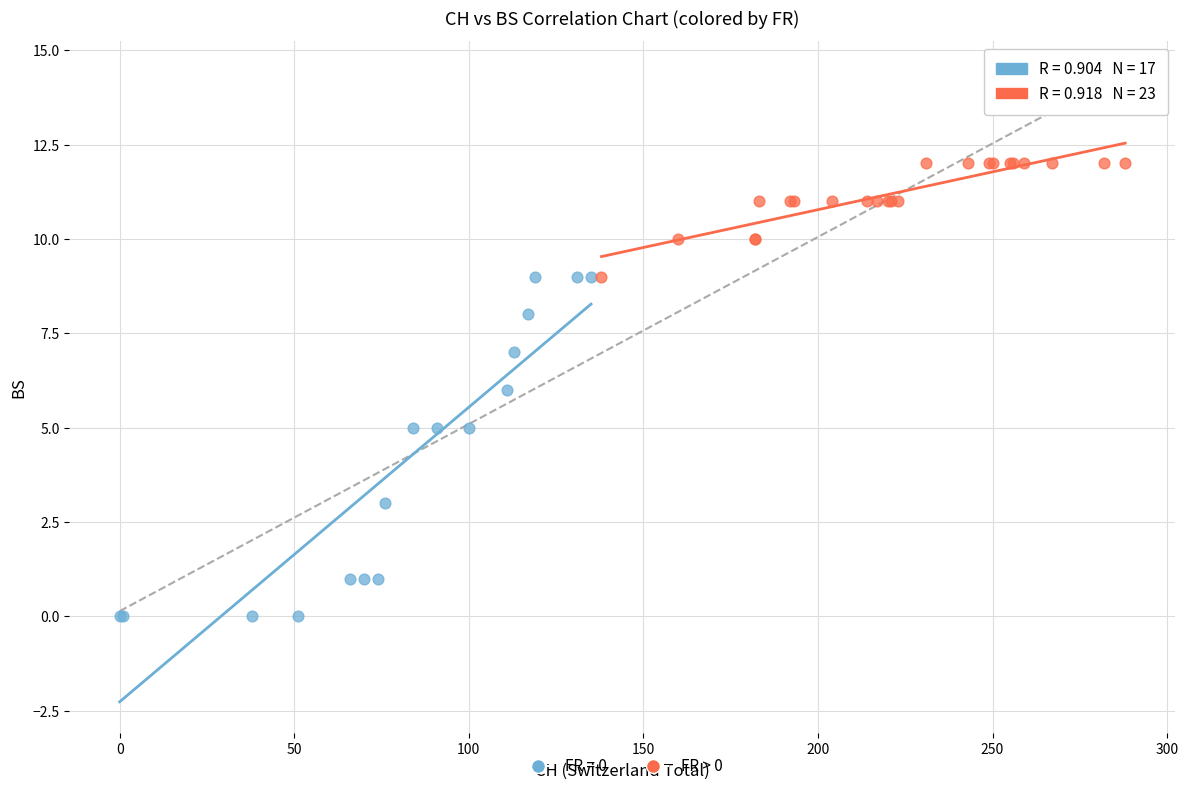

Which series has the widest spread of Y values?

FR = 0